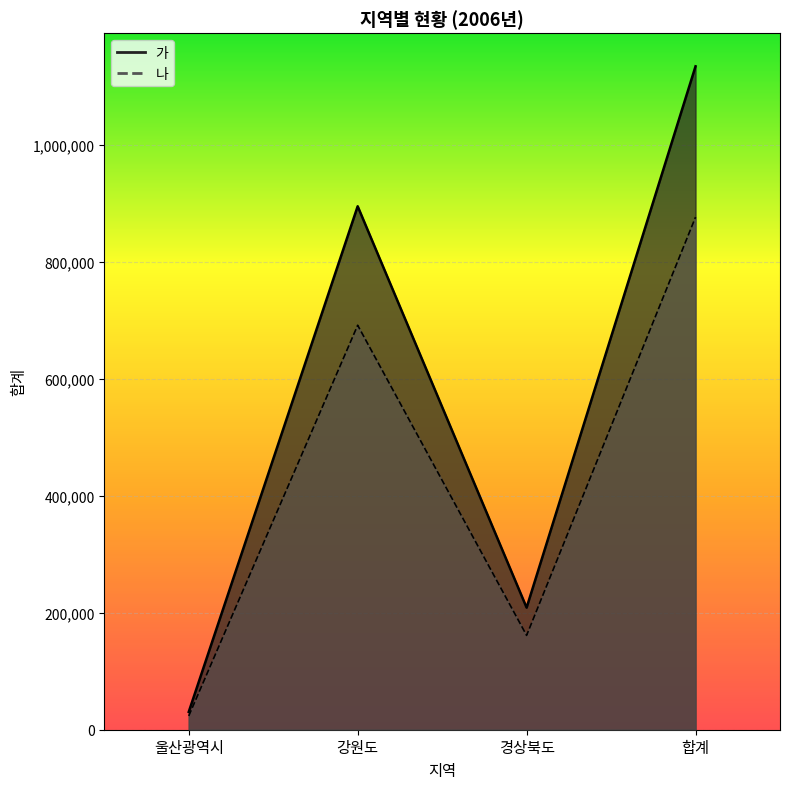

What is the label of the 3rd point from the right?

강원도